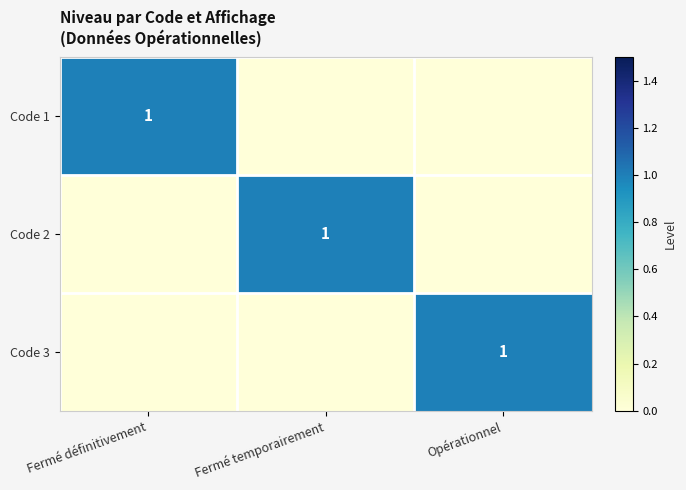

Is it true that Code 3 equals 0 at Opérationnel?

False